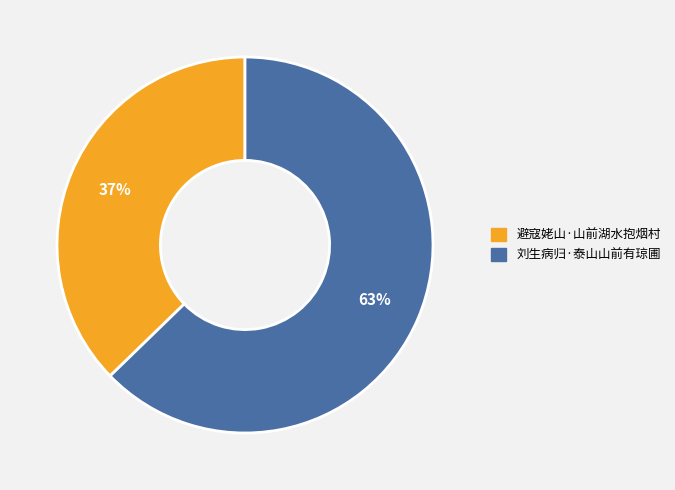

To the nearest percent, what is the combined percentage of 避寇姥山·山前湖水抱烟村 and 刘生病归·泰山山前有琼圃?

100%